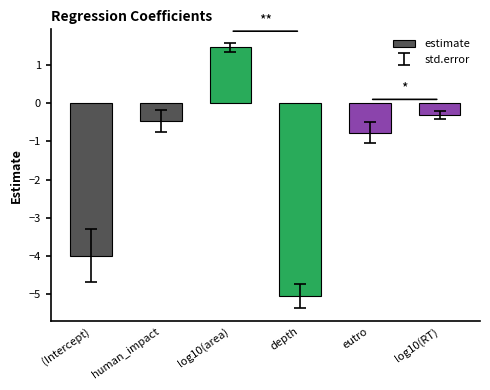

How many data points are above 0?

1